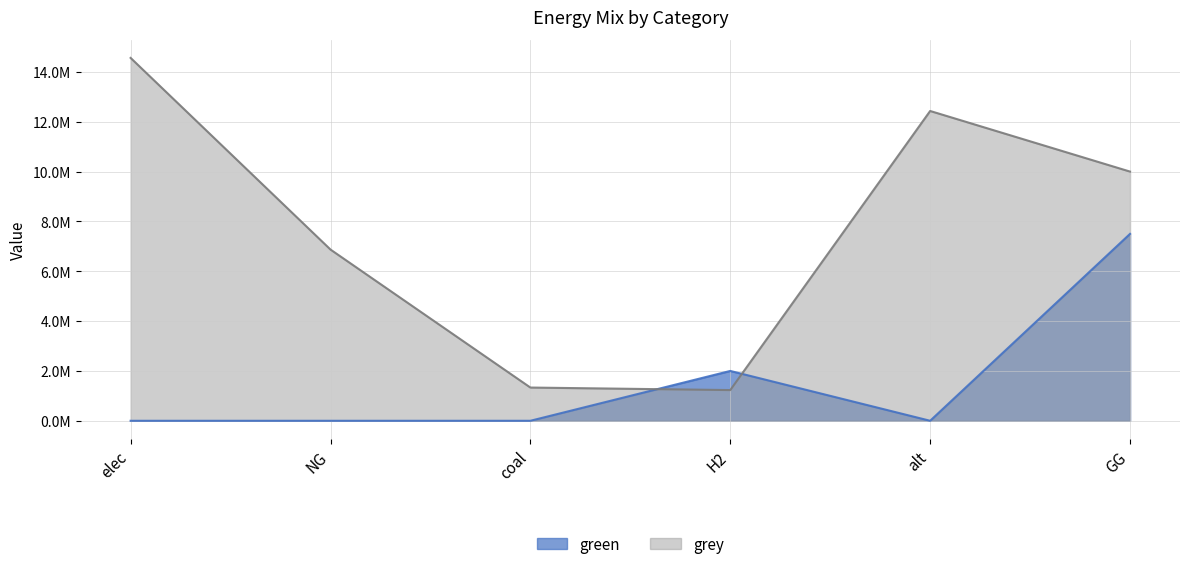

At which category does green reach its first local peak?

H2